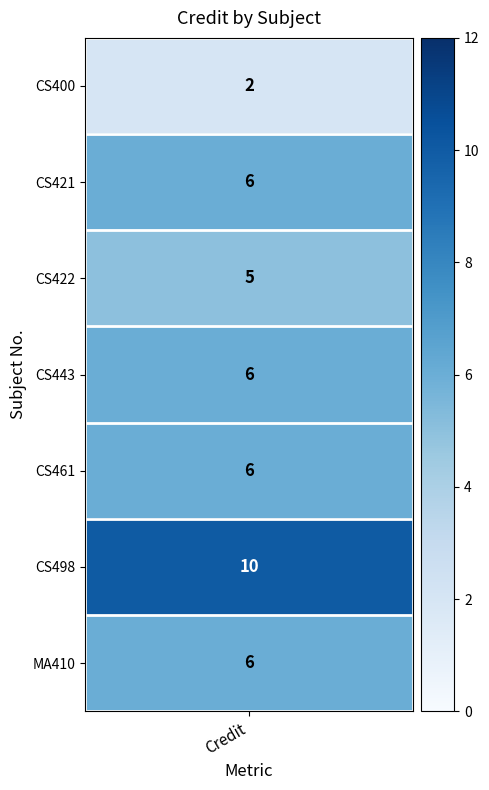

Reading left to right, extract all data points from this chart.

values=2	1=6	2=5	3=6	4=6	5=10	6=6